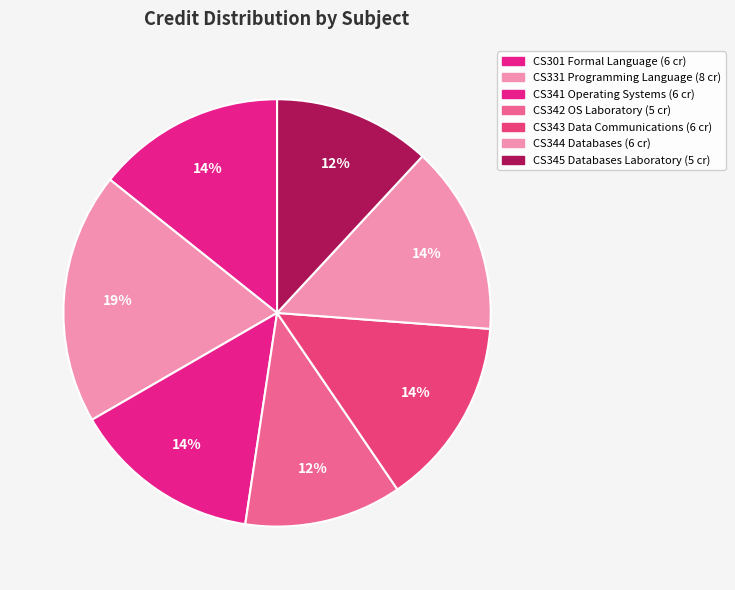

How many segments does this pie chart have?

7